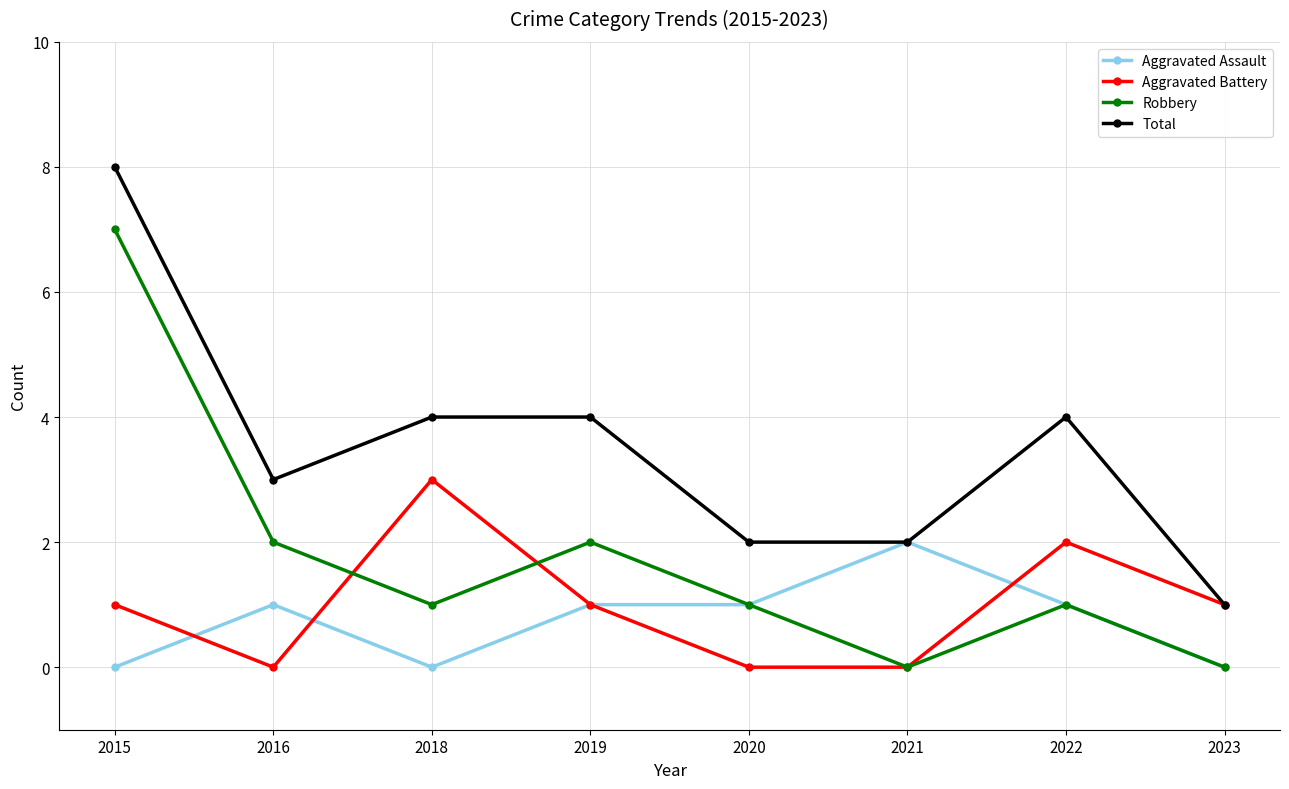

Which series changed the most between 2018 and 2021?

Aggravated Battery